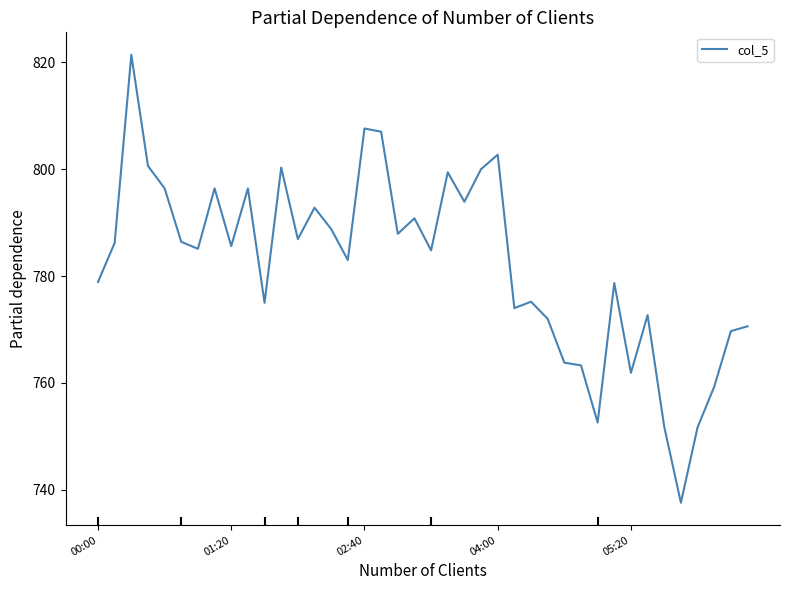

What is the maximum value shown in the chart?

821.4